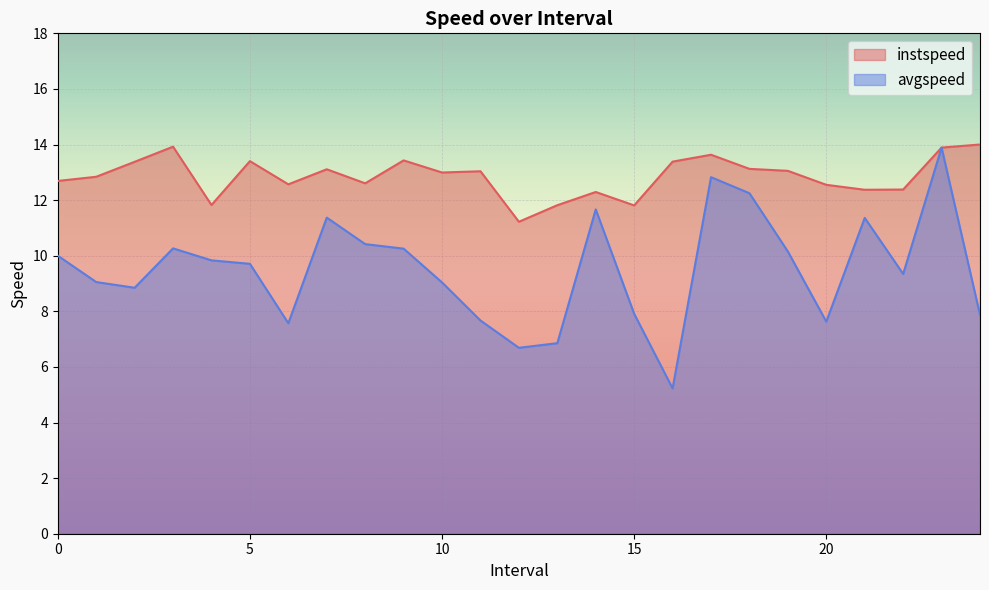

True or false: instspeed and avgspeed intersect in this chart.

False